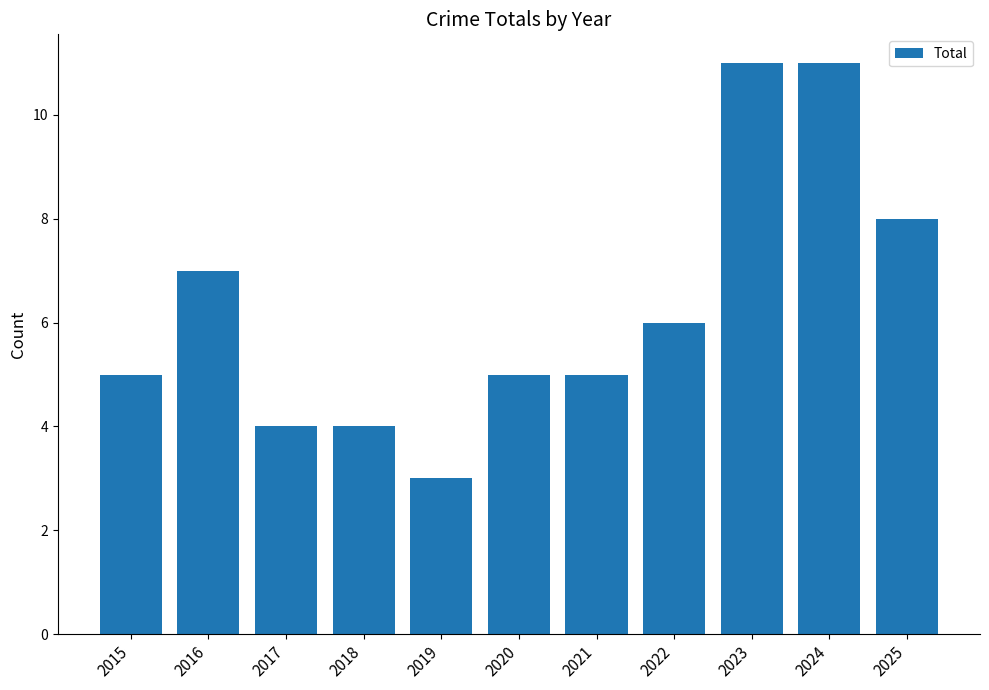

Which category has the lowest value across all series?

2019